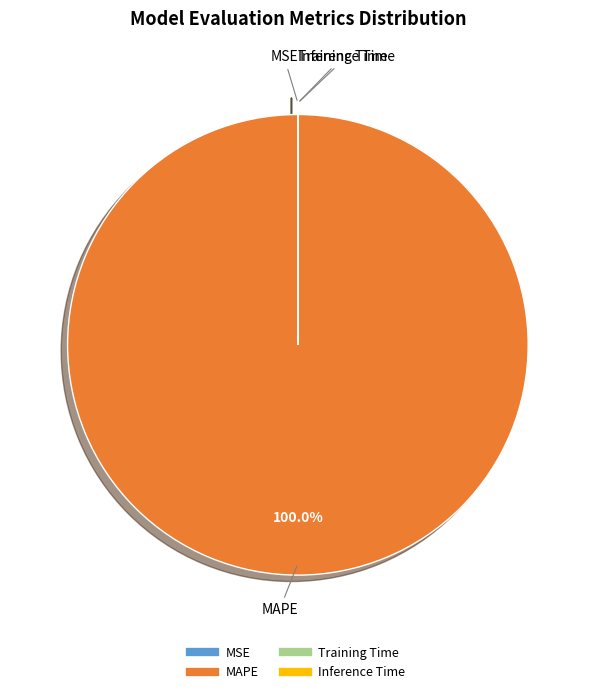

Which slice represents more than half of the pie?

MAPE